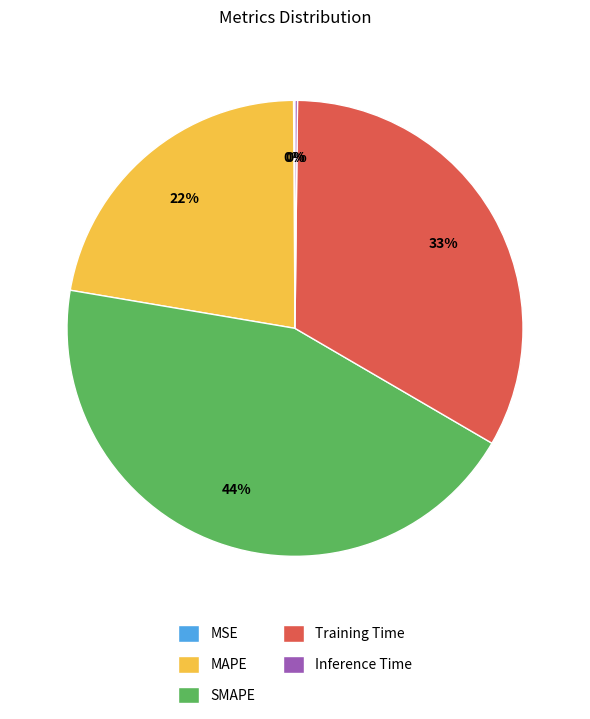

True or false: Training Time accounts for 26% of the total.

False